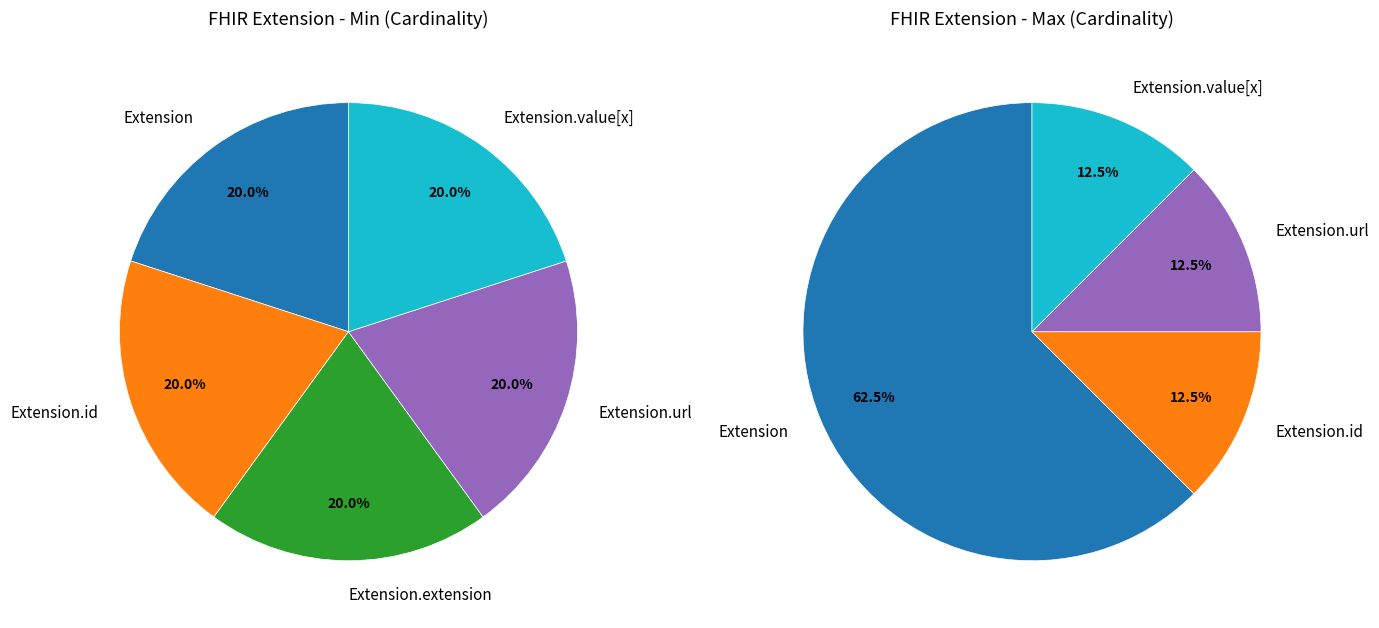

Is Extension.id the majority of the pie?

No